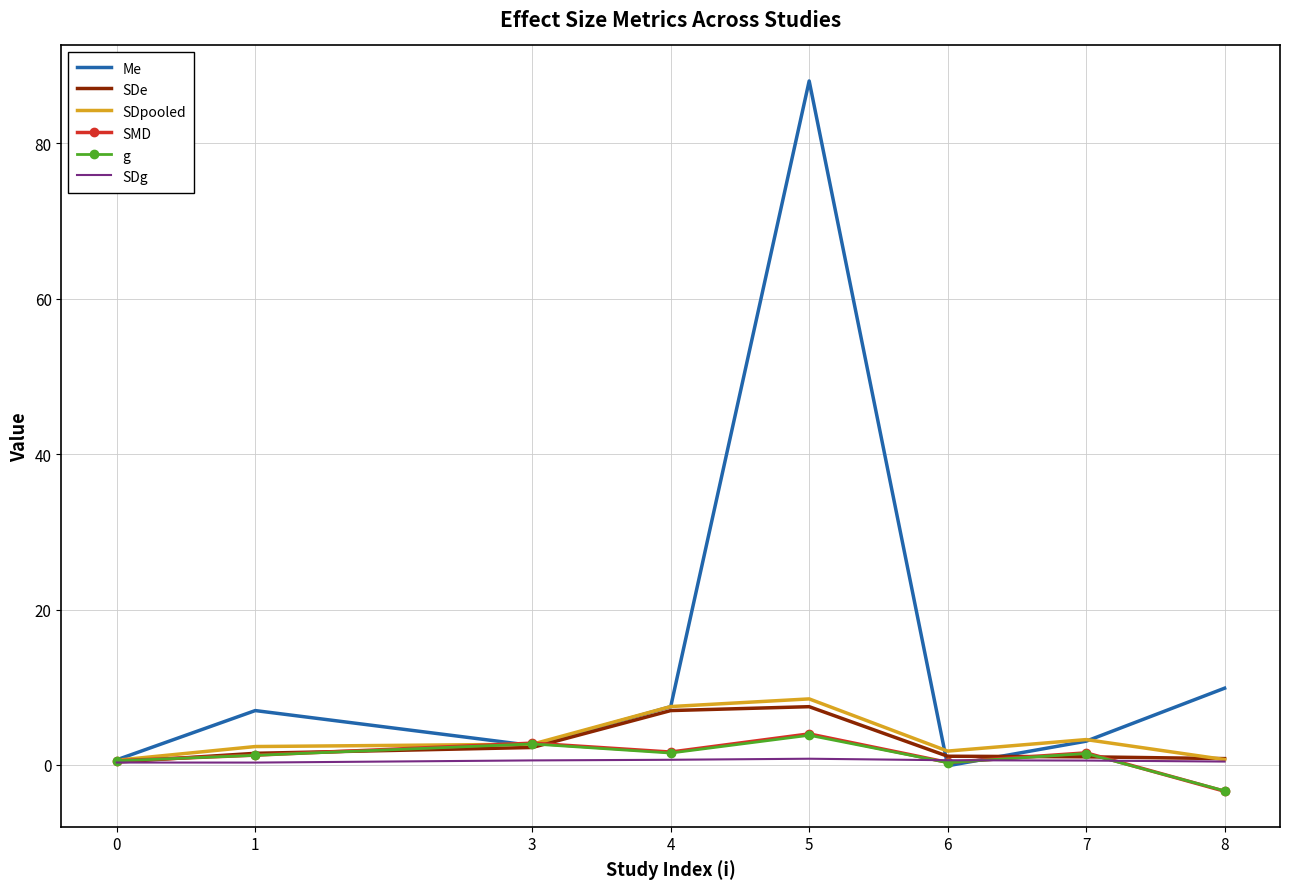

At which category is the sum across all series the highest?

5